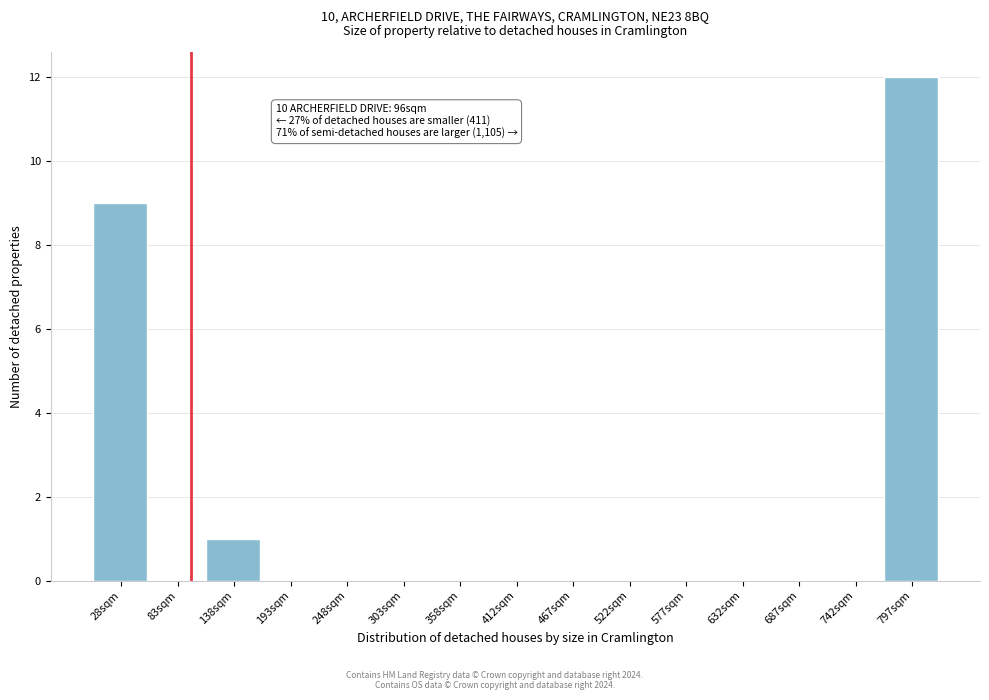

Over which range of the x-axis is the bar tallest?

770 to 820